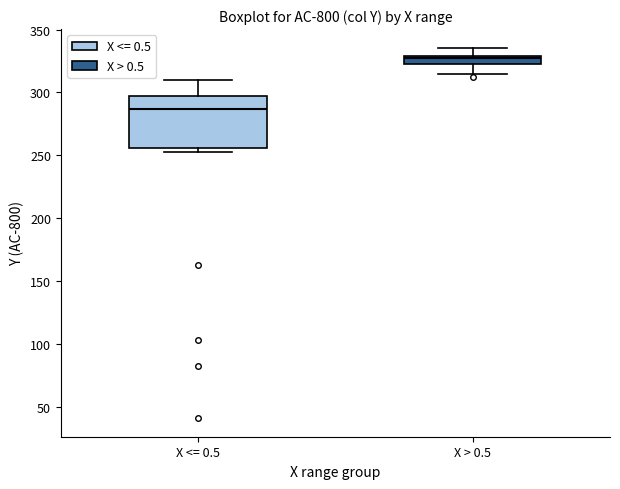

Which box's median line is the highest?

X > 0.5